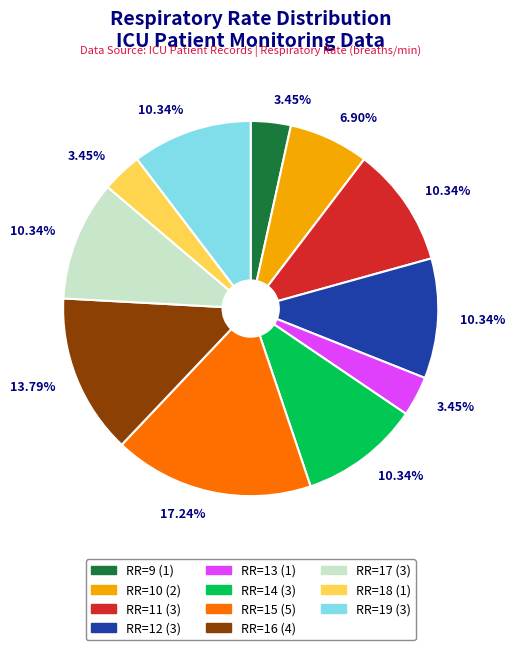

Is there any slice that represents more than half of the pie?

No